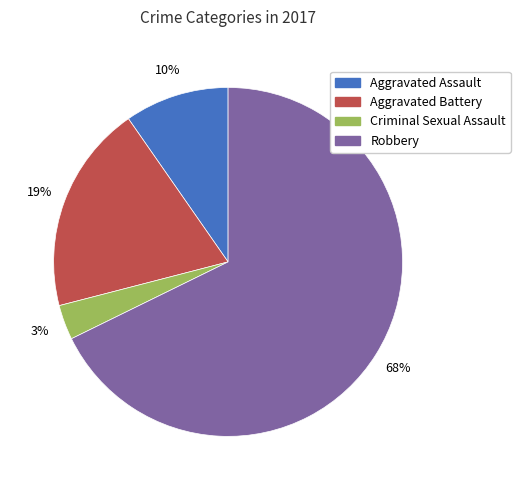

Which has a higher value, Criminal Sexual Assault or Aggravated Assault?

Aggravated Assault